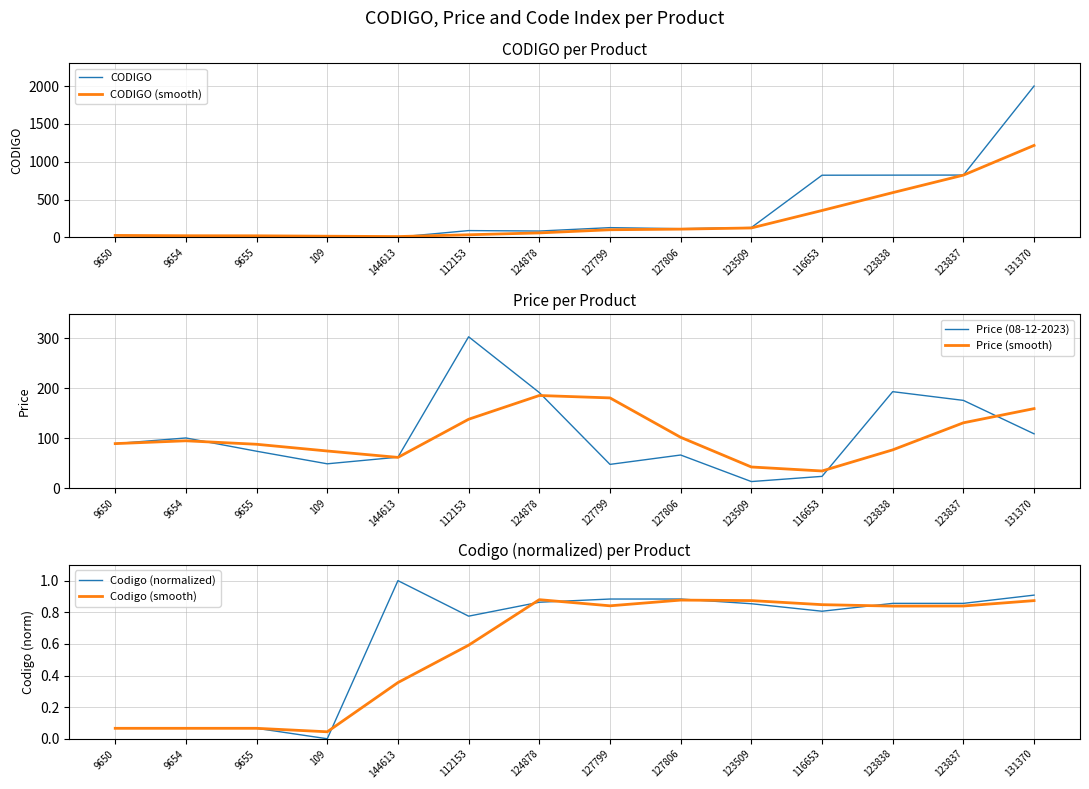

Reading left to right, extract all data points from this chart.

CODIGO: 9650=26.0	9654=18.0	9655=19.0	109=10.0	144613=4.0	112153=90.0	124878=84.0	127799=129.0	127806=115.0	123509=130.0	116653=822.0	123838=823.0	123837=824.0	131370=2001.0
CODIGO (smooth): 9650=26.0	9654=22.0	9655=21.0	109=15.7	144613=11.0	112153=34.7	124878=59.3	127799=101.0	127806=109.3	123509=124.7	116653=355.7	123838=591.7	123837=823.0	131370=1216.0
Price (08-12-2023): 9650=89.2	9654=100.5	9655=73.9	109=48.7	144613=62.0	112153=303.2	124878=191.4	127799=47.6	127806=66.3	123509=13.2	116653=23.6	123838=193.2	123837=175.8	131370=108.8
Price (smooth): 9650=89.2	9654=94.8	9655=87.9	109=74.4	144613=61.6	112153=138.0	124878=185.5	127799=180.7	127806=101.8	123509=42.4	116653=34.4	123838=76.6	123837=130.8	131370=159.3
Codigo (normalized): 9650=0.1	9654=0.1	9655=0.1	109=0.0	144613=1.0	112153=0.8	124878=0.9	127799=0.9	127806=0.9	123509=0.9	116653=0.8	123838=0.9	123837=0.9	131370=0.9
Codigo (smooth): 9650=0.1	9654=0.1	9655=0.1	109=0.0	144613=0.4	112153=0.6	124878=0.9	127799=0.8	127806=0.9	123509=0.9	116653=0.8	123838=0.8	123837=0.8	131370=0.9